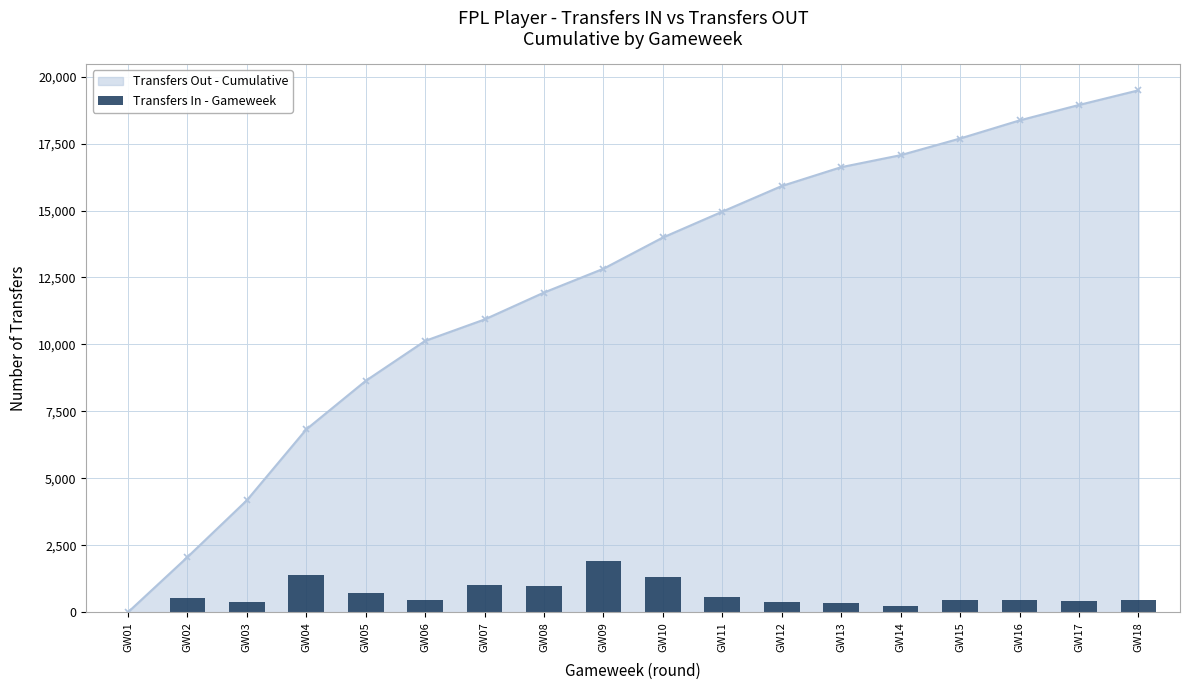

What is the difference between the maximum and second lowest values?

1709